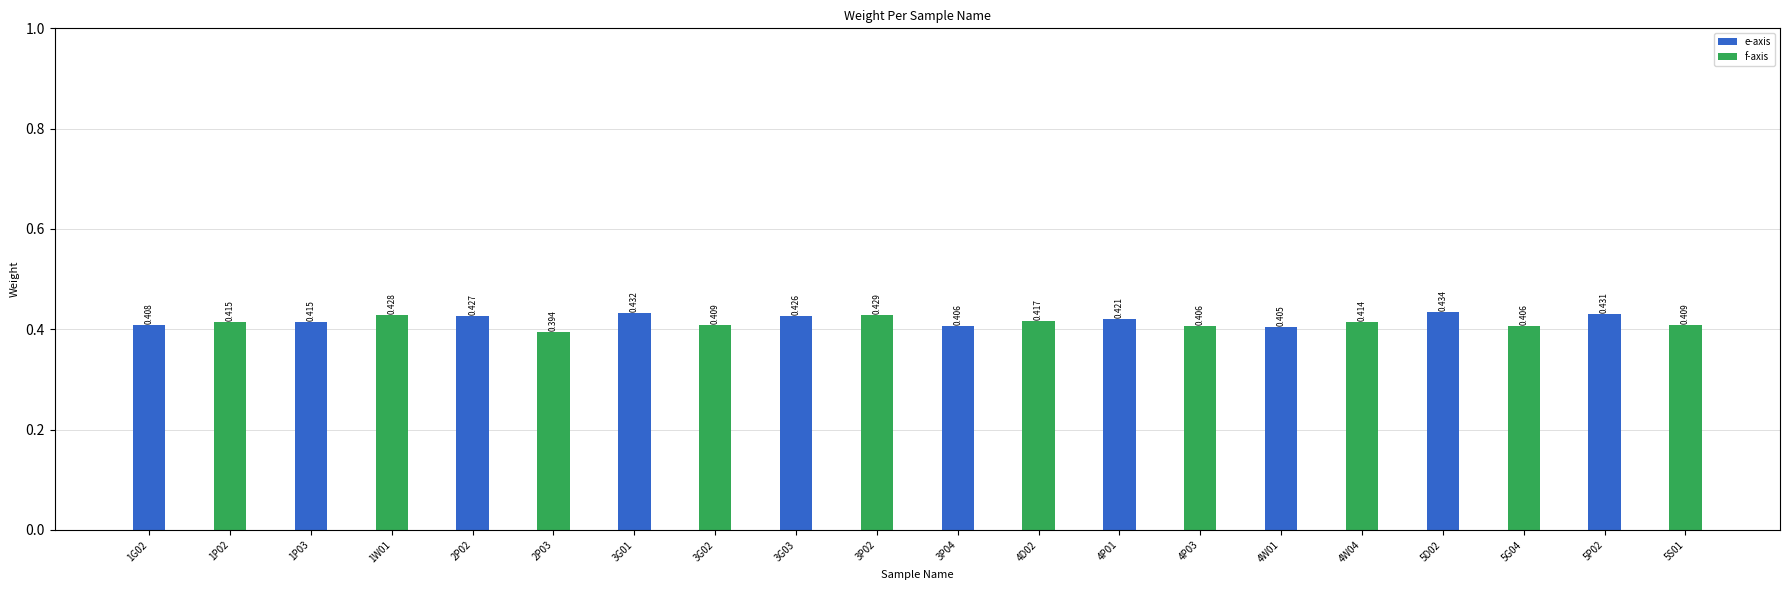

Reading left to right, list all the values displayed in this chart.

1G02=0.4	1P02=0.4	1P03=0.4	1W01=0.4	2P02=0.4	2P03=0.4	3G01=0.4	3G02=0.4	3G03=0.4	3P02=0.4	3P04=0.4	4D02=0.4	4P01=0.4	4P03=0.4	4W01=0.4	4W04=0.4	5D02=0.4	5G04=0.4	5P02=0.4	5S01=0.4